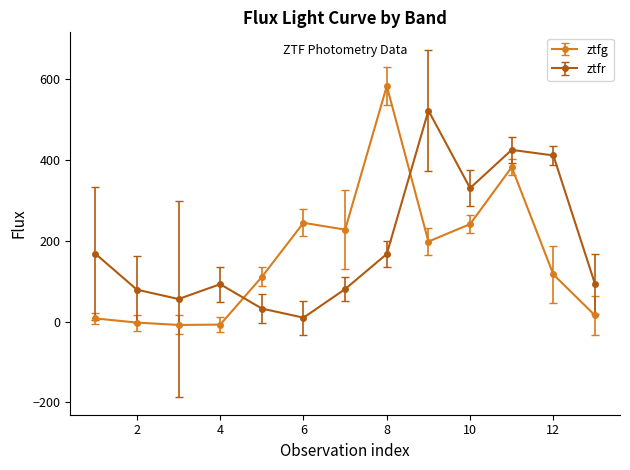

Which series has the largest total across all categories?

ztfr